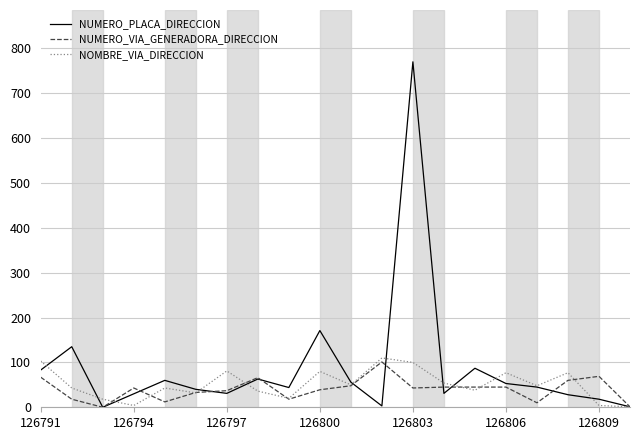

Which series has the largest total across all categories?

NUMERO_PLACA_DIRECCION